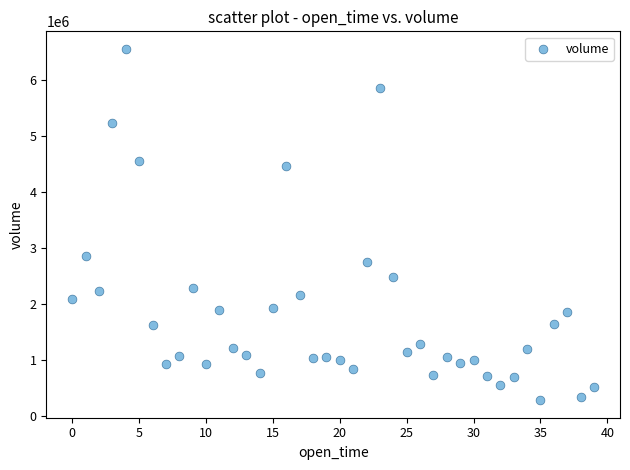

What is the range of Y values (max minus min)?

6278994